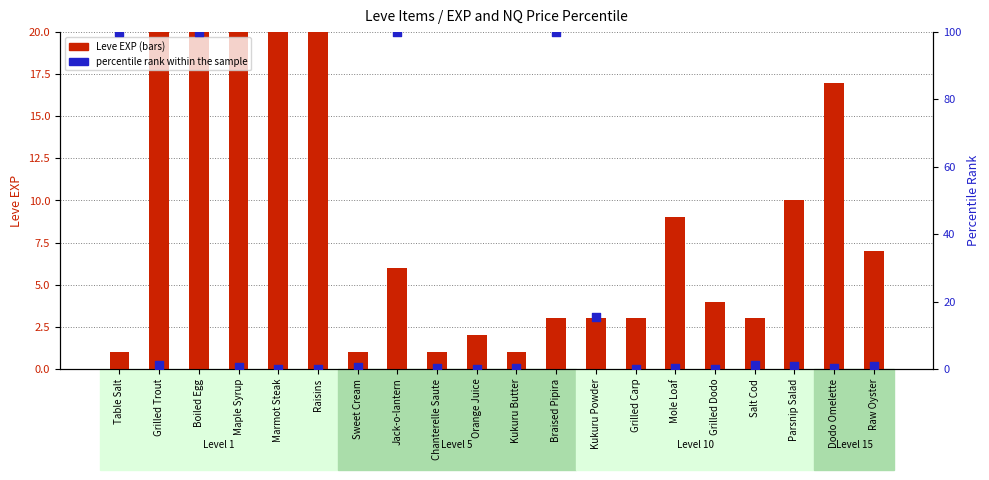

Which series contains the highest Y value?

Leve EXP